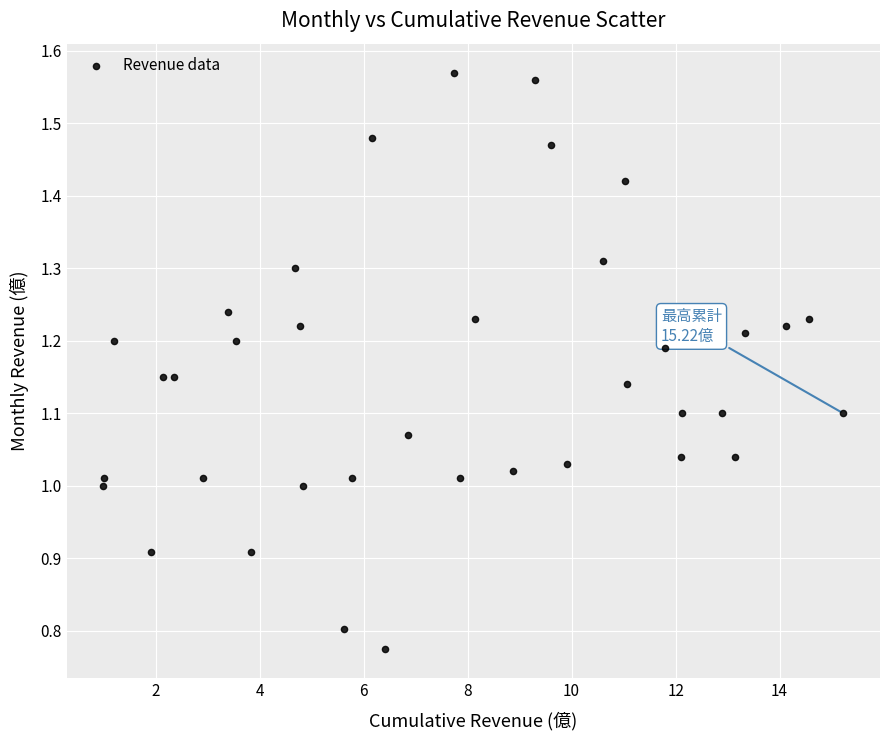

What is the range of X values (max minus min)?

14.2